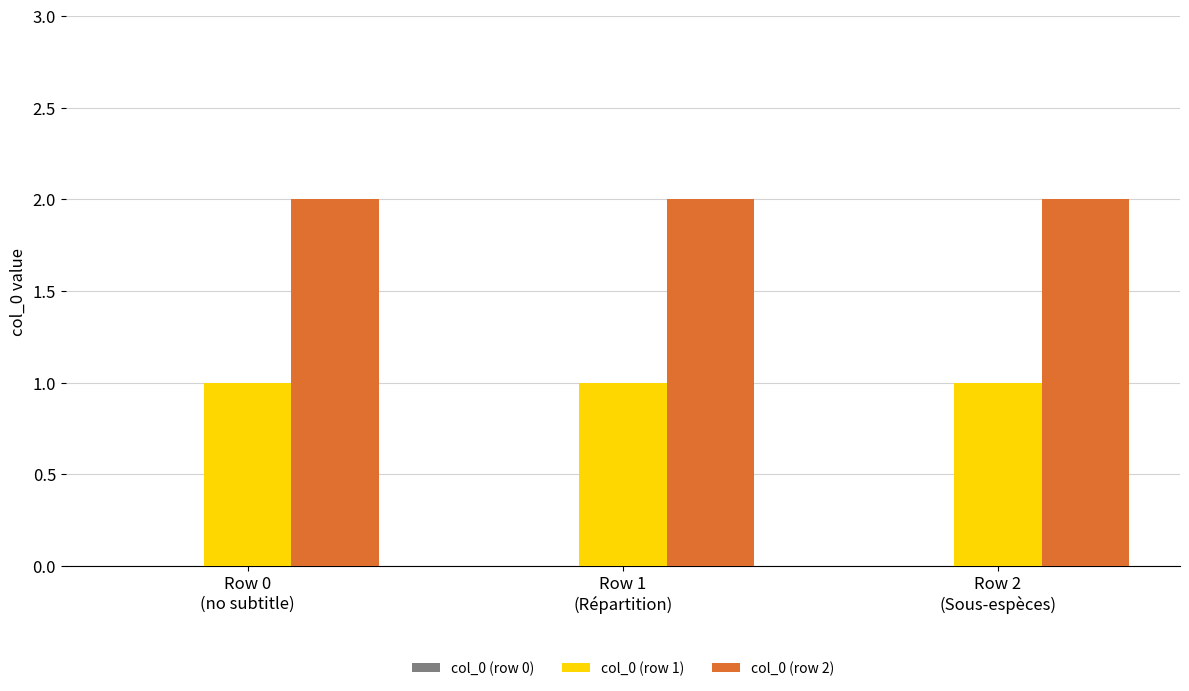

How many groups of bars are there?

3